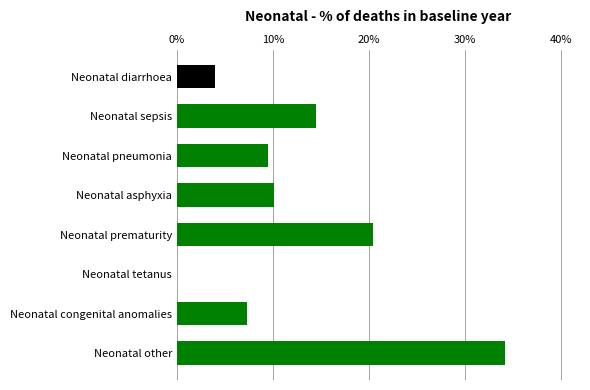

How many data points does each series have?

8